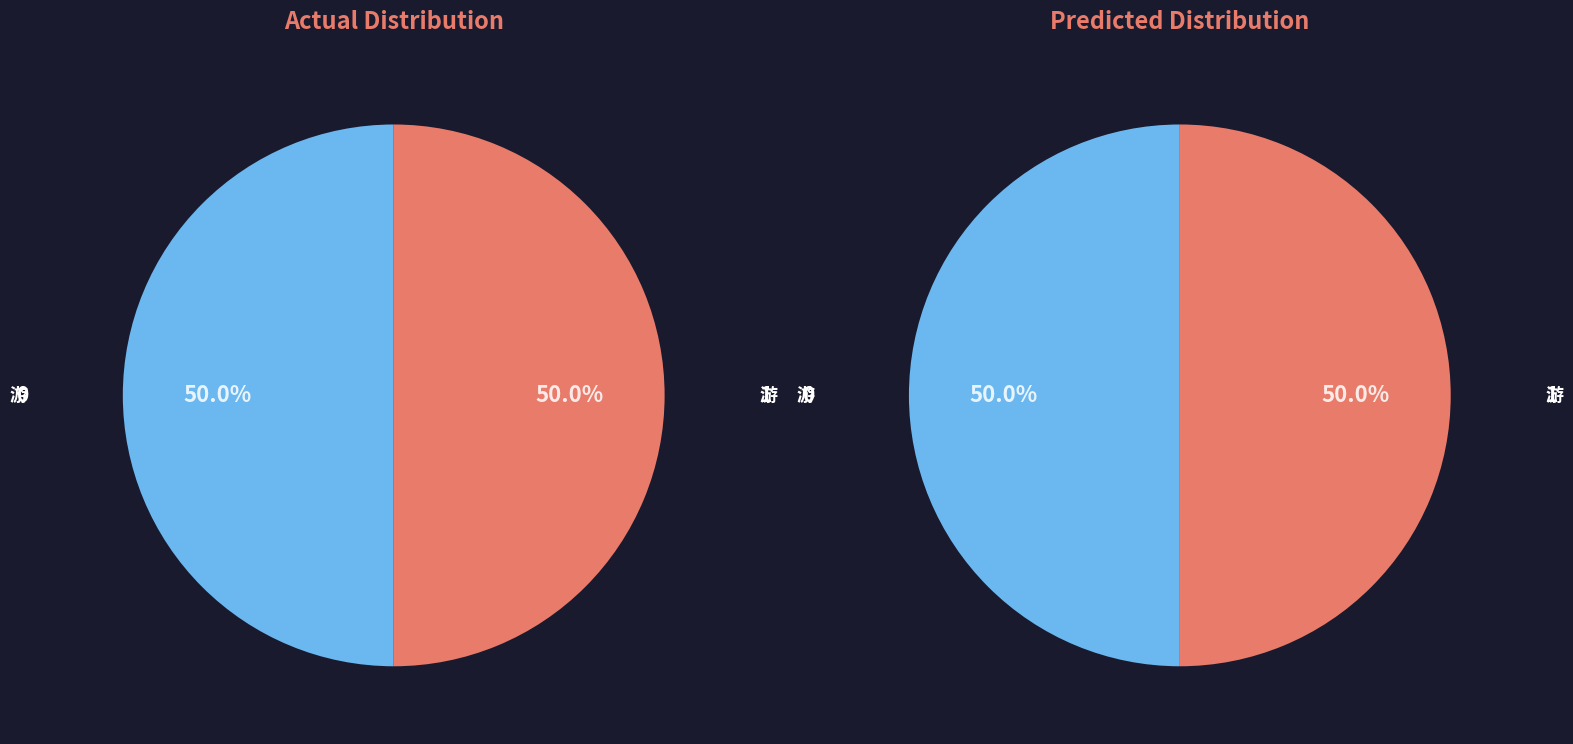

What is the ratio of the value at 游南园次傍花随柳句 其二 to the value at 游南园次傍花随柳句 其一?

1.0